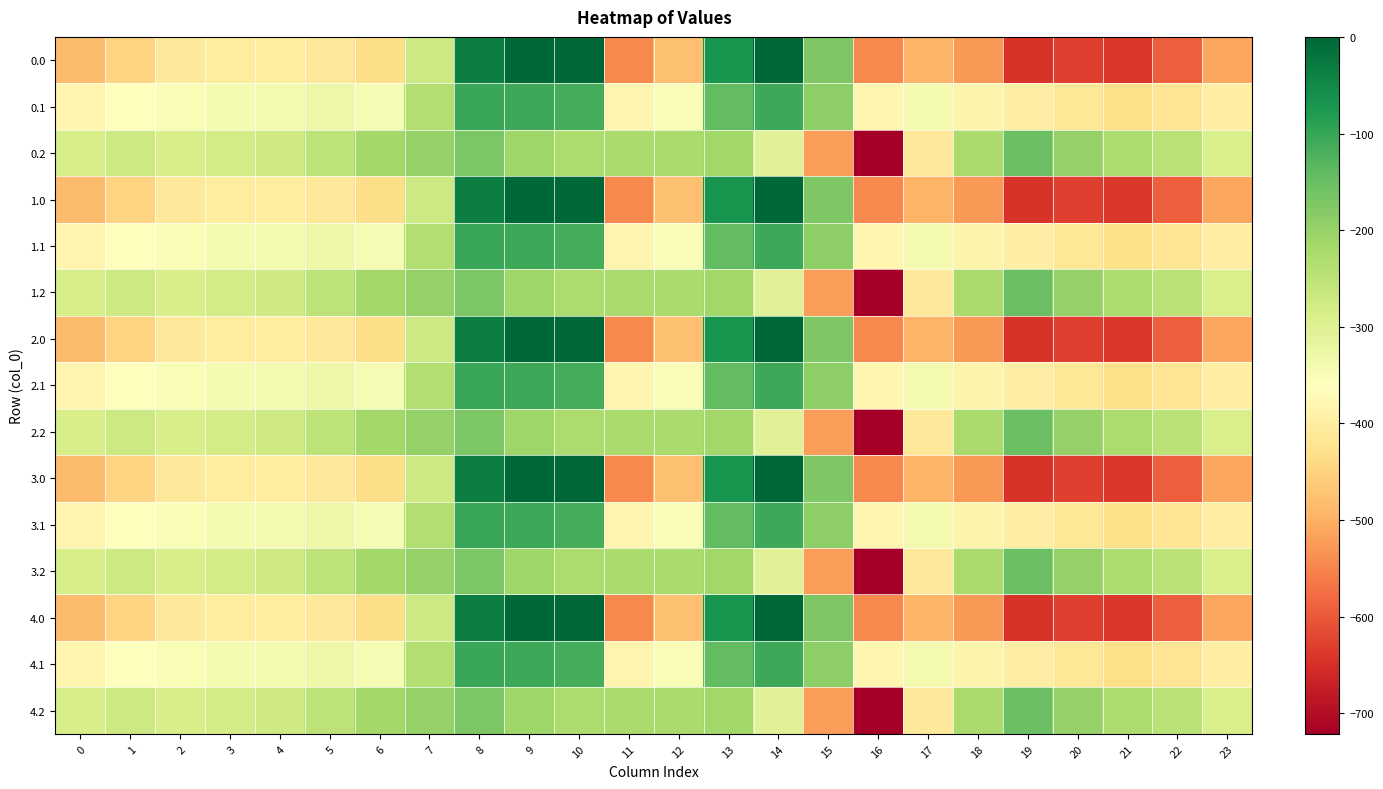

Reading left to right, list all the values displayed in this chart.

0.0: 0=-482.0	1=-449.5	2=-410.3	3=-404.4	4=-404.9	5=-410.8	6=-435.0	7=-270.7	8=-35.0	9=0.0	10=0.0	11=-544.3	12=-477.2	13=-70.2	14=-0.3	15=-172.8	16=-545.4	17=-493.8	18=-529.6	19=-644.5	20=-629.9	21=-638.4	22=-592.3	23=-511.3
0.1: 0=-384.6	1=-361.1	2=-347.9	3=-342.7	4=-339.6	5=-329.5	6=-345.2	7=-234.9	8=-102.3	9=-104.8	10=-114.0	11=-384.7	12=-350.8	13=-141.2	14=-105.5	15=-190.4	16=-380.5	17=-340.1	18=-388.5	19=-399.7	20=-414.5	21=-432.4	22=-419.9	23=-399.4
0.2: 0=-287.1	1=-272.7	2=-285.5	3=-281.0	4=-274.4	5=-248.1	6=-216.4	7=-199.0	8=-169.5	9=-209.6	10=-228.0	11=-225.2	12=-224.3	13=-212.2	14=-301.9	15=-522.2	16=-721.2	17=-409.5	18=-223.1	19=-151.1	20=-199.2	21=-226.4	22=-247.4	23=-287.5
1.0: 0=-482.0	1=-449.5	2=-410.3	3=-404.4	4=-404.9	5=-410.8	6=-435.0	7=-270.7	8=-35.0	9=0.0	10=0.0	11=-544.3	12=-477.2	13=-70.2	14=-0.3	15=-172.8	16=-545.4	17=-493.8	18=-529.6	19=-644.5	20=-629.9	21=-638.4	22=-592.3	23=-511.3
1.1: 0=-384.6	1=-361.1	2=-347.9	3=-342.7	4=-339.6	5=-329.5	6=-345.2	7=-234.9	8=-102.3	9=-104.8	10=-114.0	11=-384.7	12=-350.8	13=-141.2	14=-105.5	15=-190.4	16=-380.5	17=-340.1	18=-388.5	19=-399.7	20=-414.5	21=-432.4	22=-419.9	23=-399.4
1.2: 0=-287.1	1=-272.7	2=-285.5	3=-281.0	4=-274.4	5=-248.1	6=-216.4	7=-199.0	8=-169.5	9=-209.6	10=-228.0	11=-225.2	12=-224.3	13=-212.2	14=-301.9	15=-522.2	16=-721.2	17=-409.5	18=-223.1	19=-151.1	20=-199.2	21=-226.4	22=-247.4	23=-287.5
2.0: 0=-482.0	1=-449.5	2=-410.3	3=-404.4	4=-404.9	5=-410.8	6=-435.0	7=-270.7	8=-35.0	9=0.0	10=0.0	11=-544.3	12=-477.2	13=-70.2	14=-0.3	15=-172.8	16=-545.4	17=-493.8	18=-529.6	19=-644.5	20=-629.9	21=-638.4	22=-592.3	23=-511.3
2.1: 0=-384.6	1=-361.1	2=-347.9	3=-342.7	4=-339.6	5=-329.5	6=-345.2	7=-234.9	8=-102.3	9=-104.8	10=-114.0	11=-384.7	12=-350.8	13=-141.2	14=-105.5	15=-190.4	16=-380.5	17=-340.1	18=-388.5	19=-399.7	20=-414.5	21=-432.4	22=-419.9	23=-399.4
2.2: 0=-287.1	1=-272.7	2=-285.5	3=-281.0	4=-274.4	5=-248.1	6=-216.4	7=-199.0	8=-169.5	9=-209.6	10=-228.0	11=-225.2	12=-224.3	13=-212.2	14=-301.9	15=-522.2	16=-721.2	17=-409.5	18=-223.1	19=-151.1	20=-199.2	21=-226.4	22=-247.4	23=-287.5
3.0: 0=-482.0	1=-449.5	2=-410.3	3=-404.4	4=-404.9	5=-410.8	6=-435.0	7=-270.7	8=-35.0	9=0.0	10=0.0	11=-544.3	12=-477.2	13=-70.2	14=-0.3	15=-172.8	16=-545.4	17=-493.8	18=-529.6	19=-644.5	20=-629.9	21=-638.4	22=-592.3	23=-511.3
3.1: 0=-384.6	1=-361.1	2=-347.9	3=-342.7	4=-339.6	5=-329.5	6=-345.2	7=-234.9	8=-102.3	9=-104.8	10=-114.0	11=-384.7	12=-350.8	13=-141.2	14=-105.5	15=-190.4	16=-380.5	17=-340.1	18=-388.5	19=-399.7	20=-414.5	21=-432.4	22=-419.9	23=-399.4
3.2: 0=-287.1	1=-272.7	2=-285.5	3=-281.0	4=-274.4	5=-248.1	6=-216.4	7=-199.0	8=-169.5	9=-209.6	10=-228.0	11=-225.2	12=-224.3	13=-212.2	14=-301.9	15=-522.2	16=-721.2	17=-409.5	18=-223.1	19=-151.1	20=-199.2	21=-226.4	22=-247.4	23=-287.5
4.0: 0=-482.0	1=-449.5	2=-410.3	3=-404.4	4=-404.9	5=-410.8	6=-435.0	7=-270.7	8=-35.0	9=0.0	10=0.0	11=-544.3	12=-477.2	13=-70.2	14=-0.3	15=-172.8	16=-545.4	17=-493.8	18=-529.6	19=-644.5	20=-629.9	21=-638.4	22=-592.3	23=-511.3
4.1: 0=-384.6	1=-361.1	2=-347.9	3=-342.7	4=-339.6	5=-329.5	6=-345.2	7=-234.9	8=-102.3	9=-104.8	10=-114.0	11=-384.7	12=-350.8	13=-141.2	14=-105.5	15=-190.4	16=-380.5	17=-340.1	18=-388.5	19=-399.7	20=-414.5	21=-432.4	22=-419.9	23=-399.4
4.2: 0=-287.1	1=-272.7	2=-285.5	3=-281.0	4=-274.4	5=-248.1	6=-216.4	7=-199.0	8=-169.5	9=-209.6	10=-228.0	11=-225.2	12=-224.3	13=-212.2	14=-301.9	15=-522.2	16=-721.2	17=-409.5	18=-223.1	19=-151.1	20=-199.2	21=-226.4	22=-247.4	23=-287.5